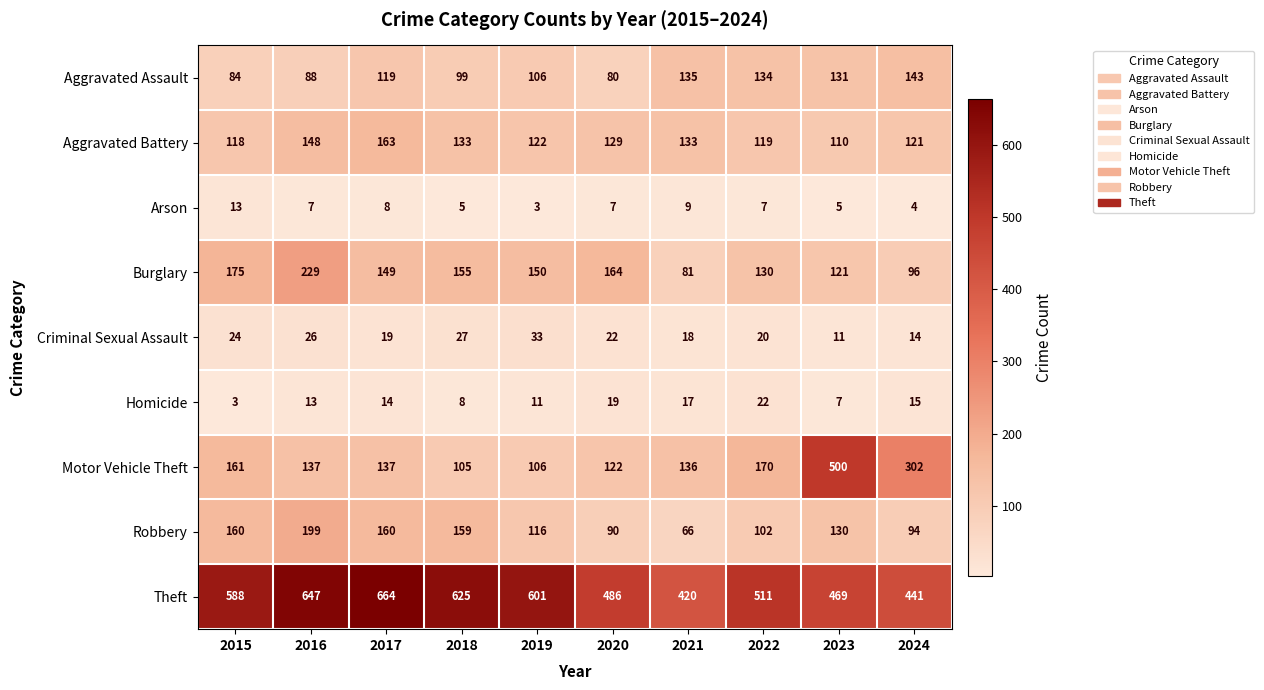

True or false: Aggravated Battery has a value of 133 at 2021.

True